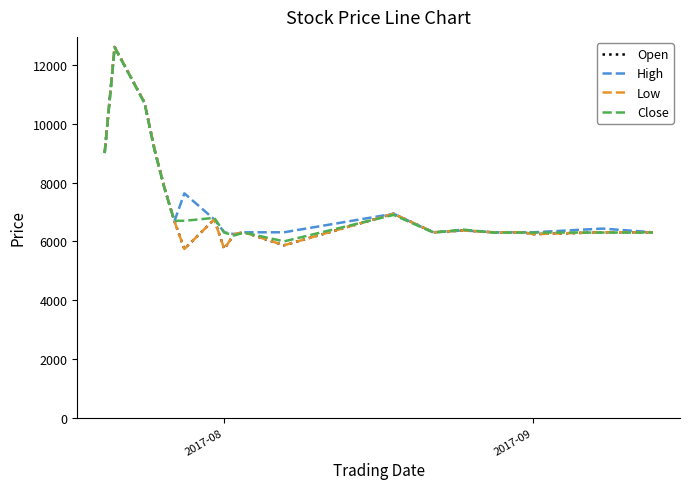

What is the value of the Open point at the 12th from the left?

5867